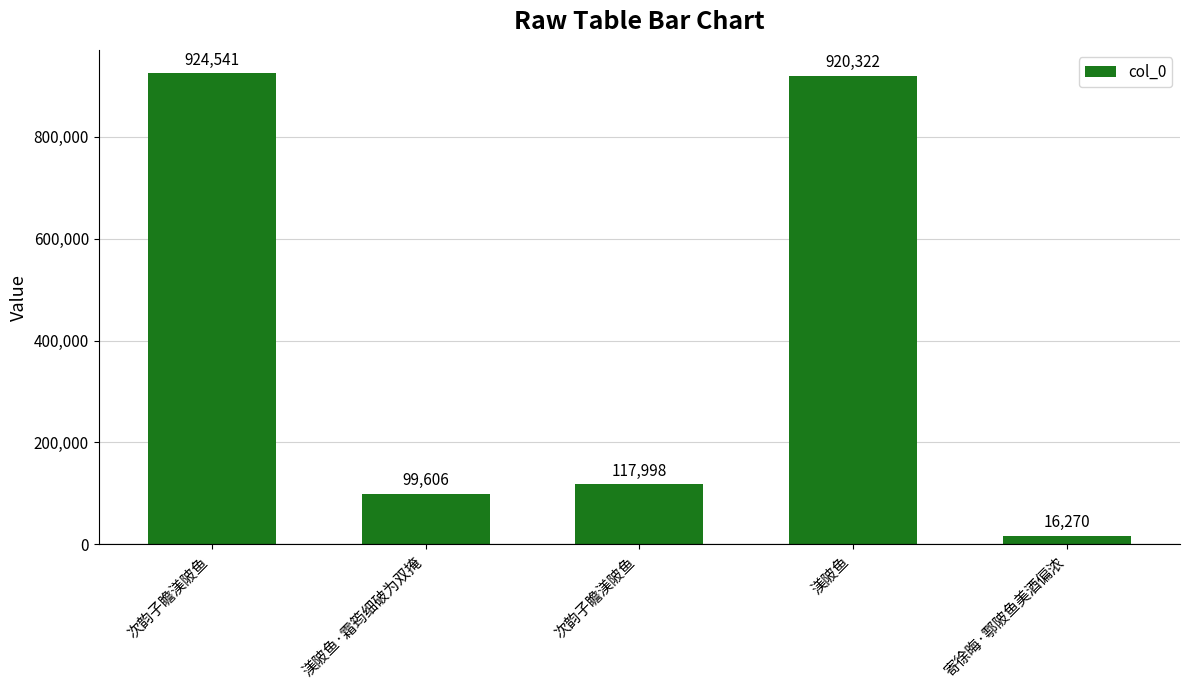

Reading right to left, extract all data points from this chart.

寄徐晦·鄠陂鱼美酒偏浓=16270	渼陂鱼=920322	次韵子瞻渼陂鱼=117998	渼陂鱼·霜筠细破为双掩=99606	次韵子瞻渼陂鱼=924541